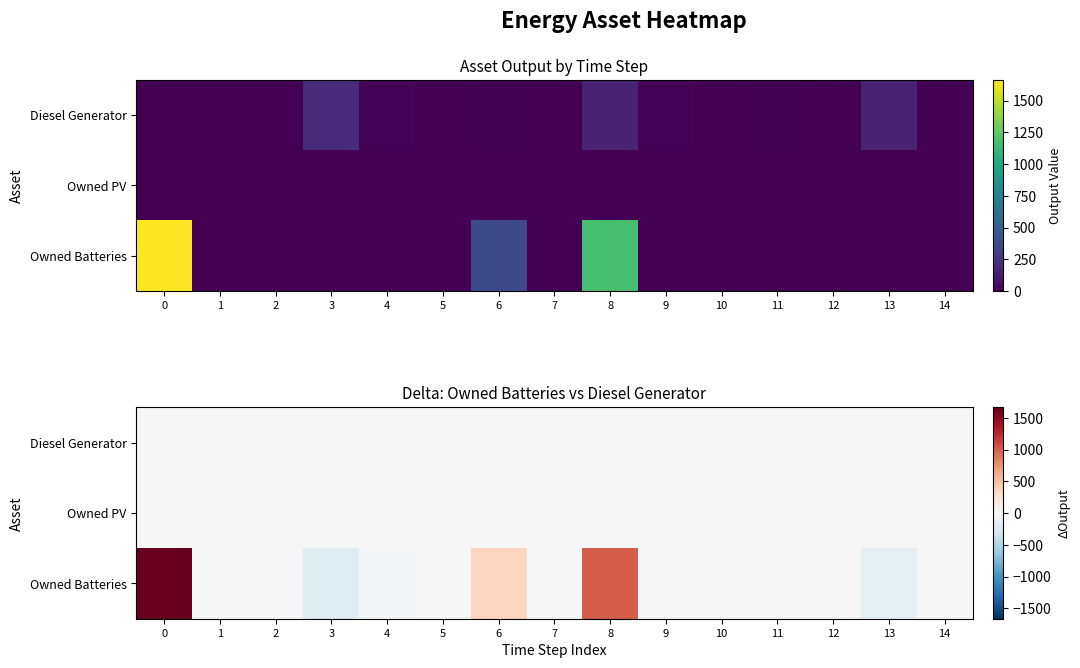

At 2, list the series in order from smallest to largest.

Diesel Generator, Owned PV, Owned Batteries